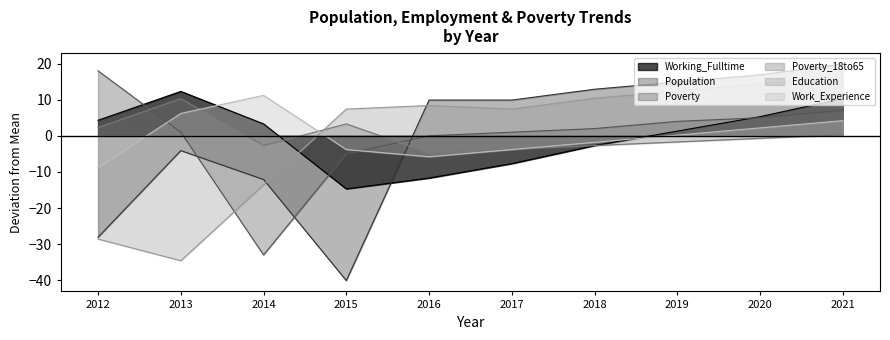

At which category is the sum across all series the highest?

2021